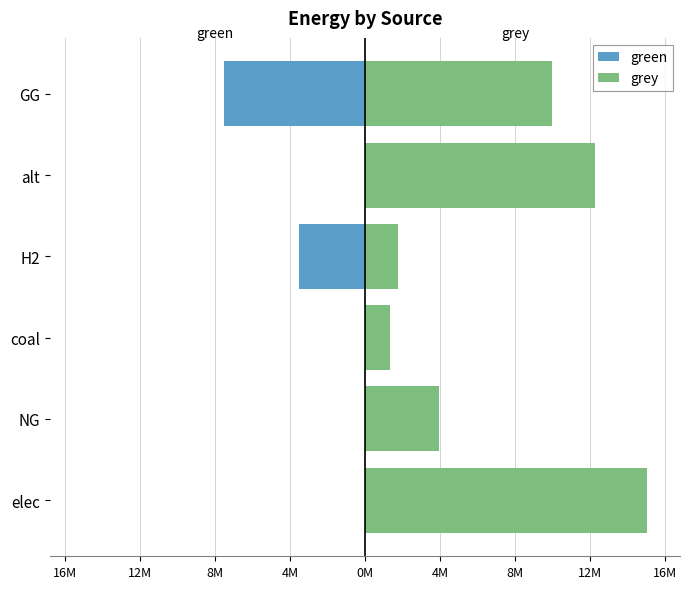

At alt, list the series in order from smallest to largest.

green, grey